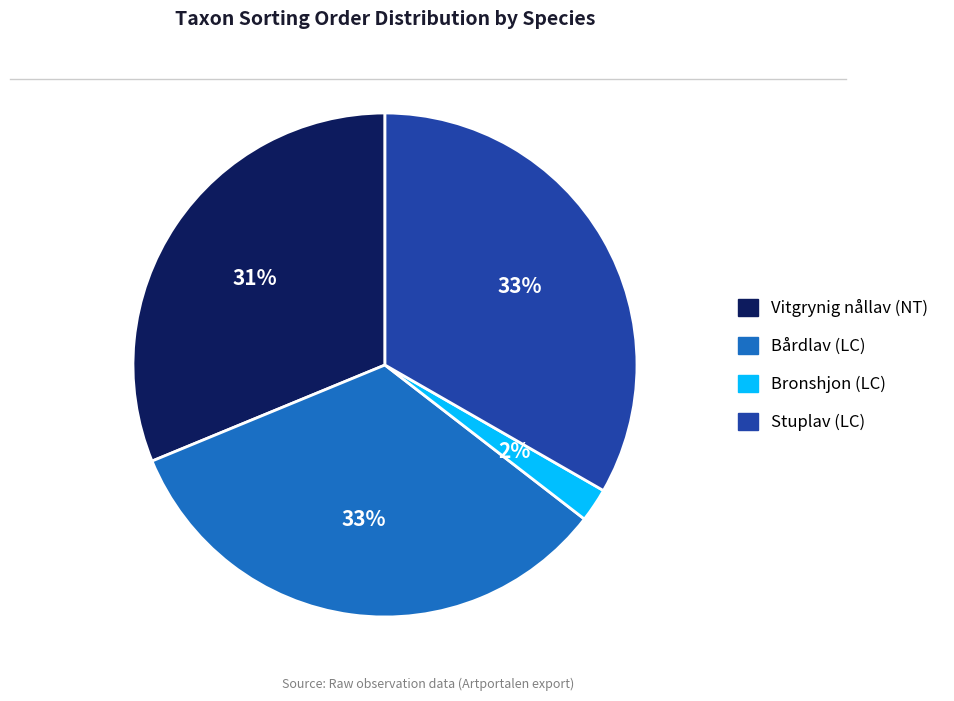

Count the number of slices in the pie.

4